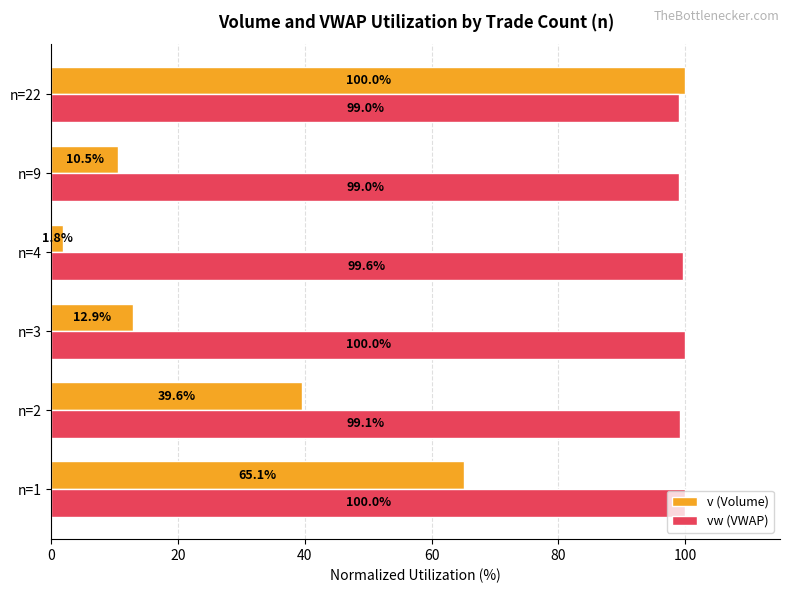

At which category does the chart reach its minimum across all series?

n=4